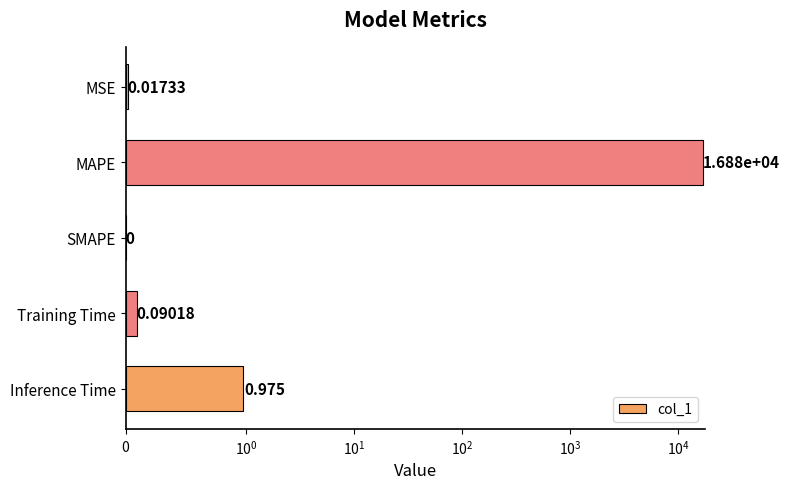

How many values are above zero?

4